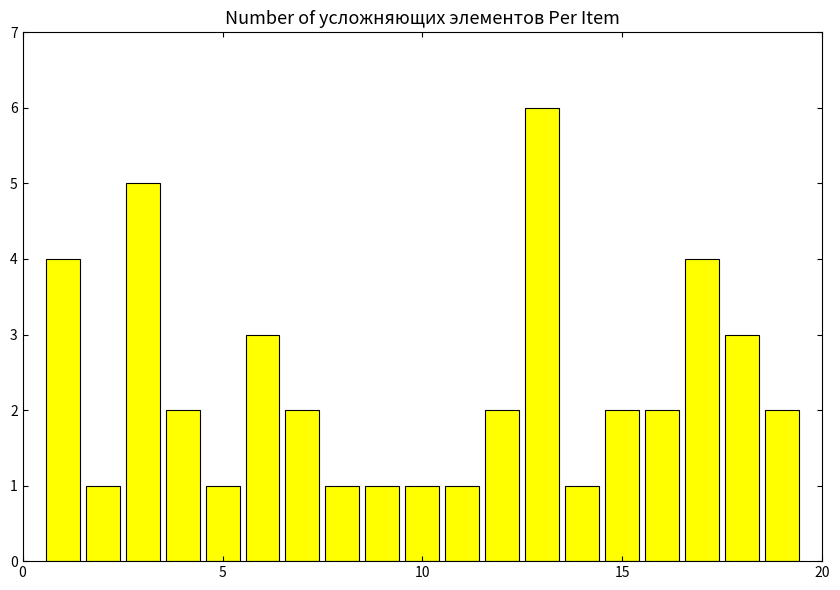

What is the difference between the second highest and second lowest values?

4